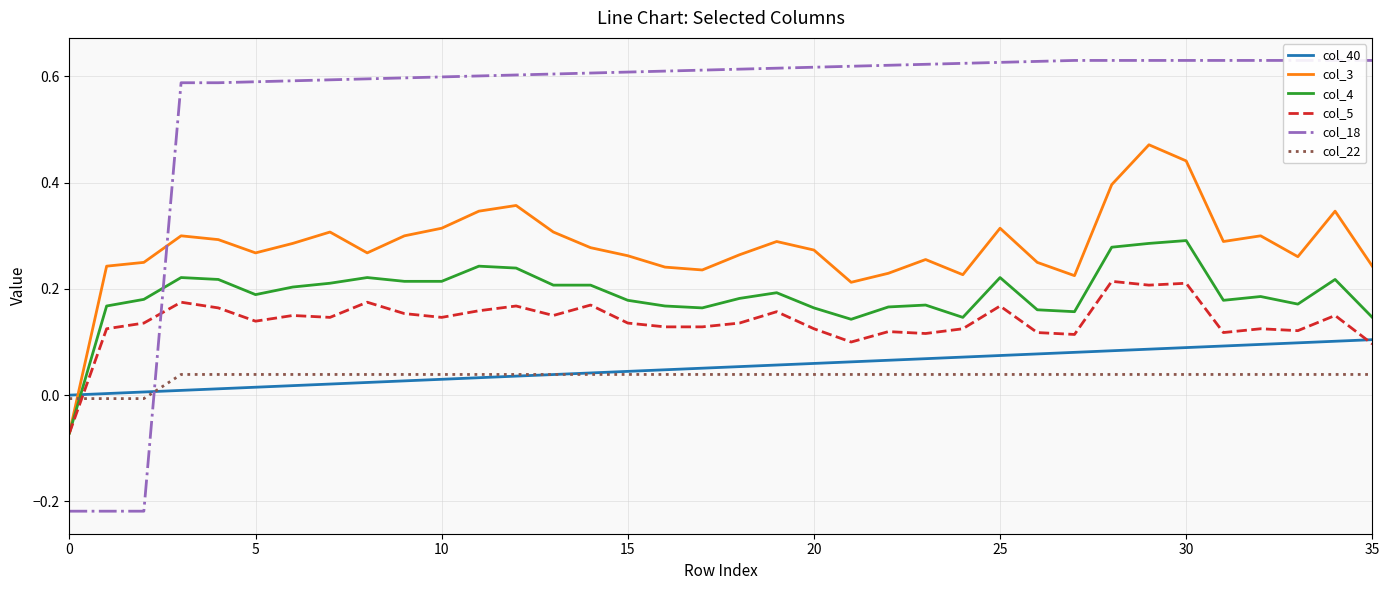

List the series in order of their peak value, highest first.

col_18, col_3, col_4, col_5, col_40, col_22